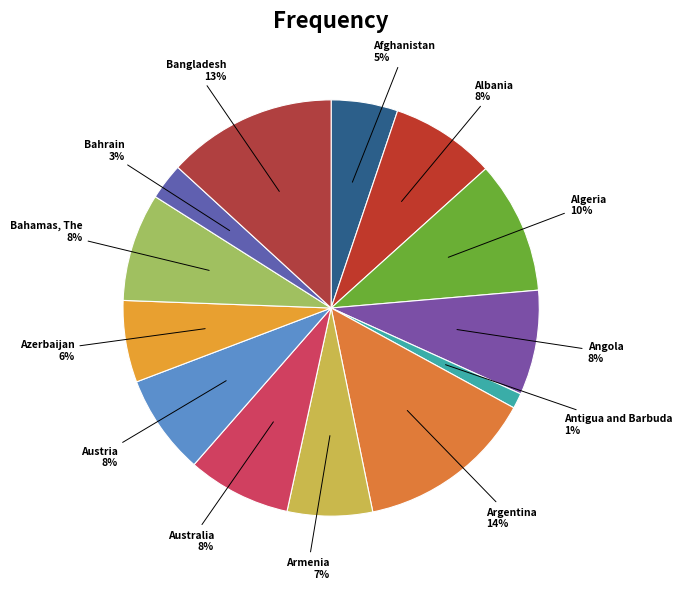

Which has a higher value, Bangladesh or Afghanistan?

Bangladesh